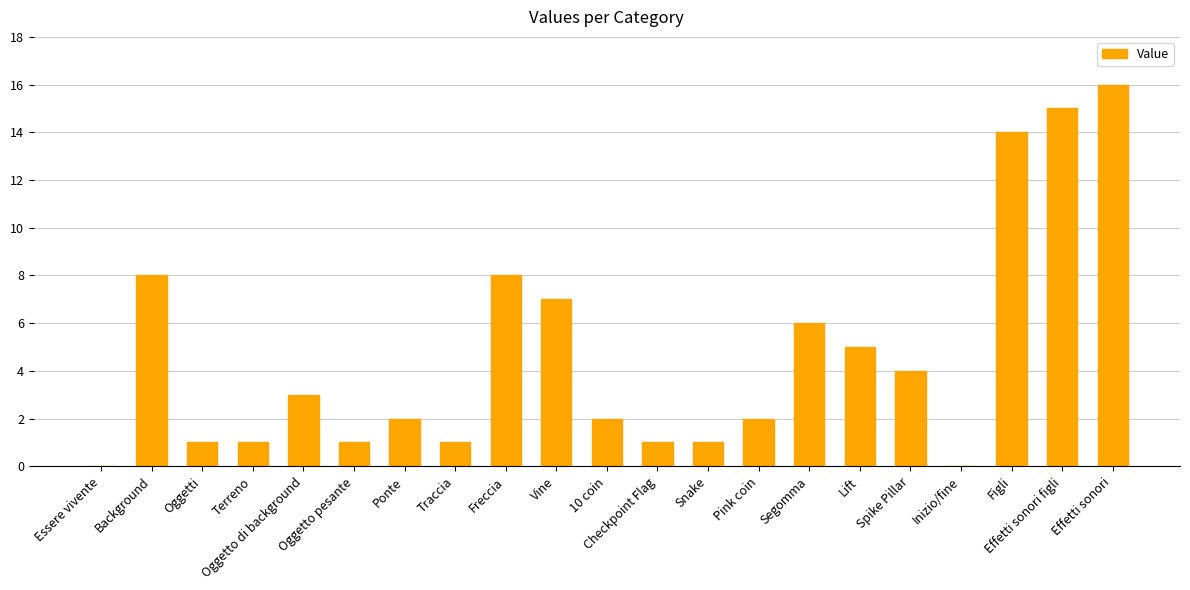

The chart shows a value of 1 at Snake. True or false?

True